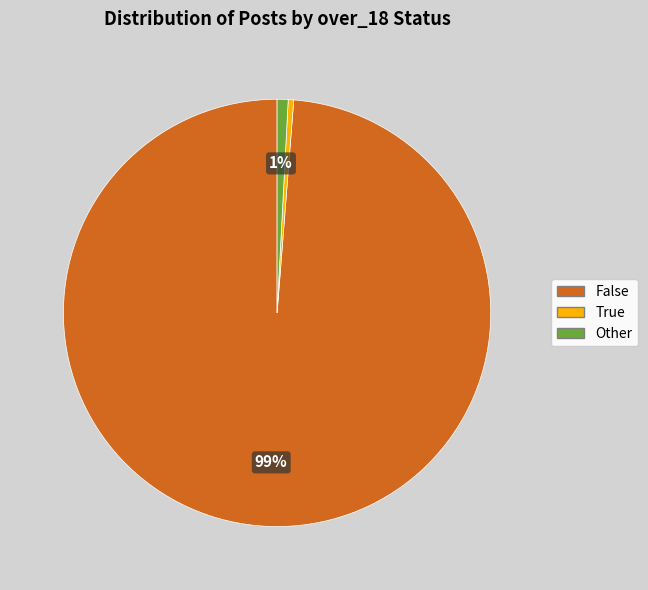

Is there any slice that represents more than half of the pie?

Yes